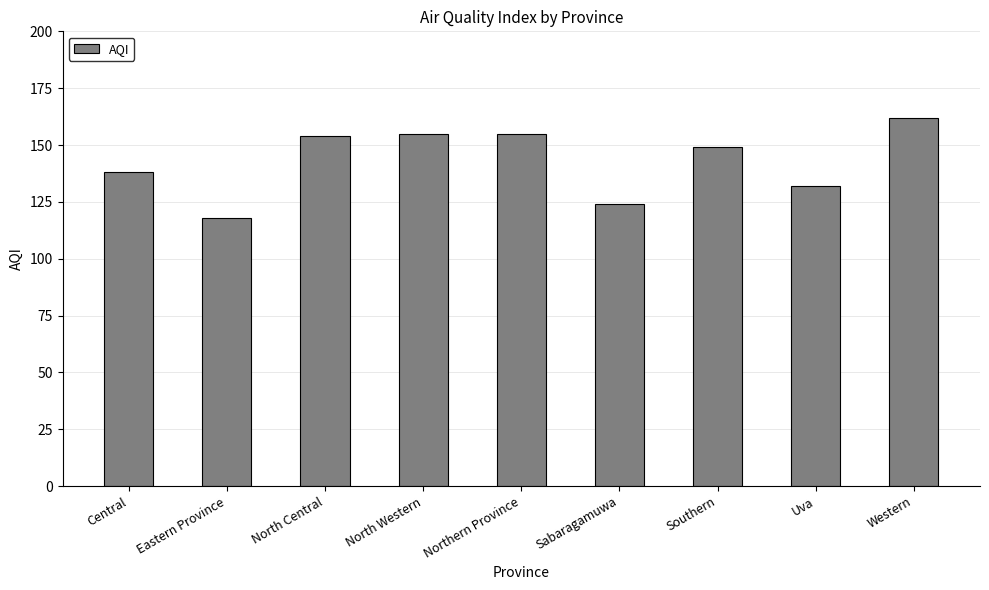

True or false: the data shows 93 at Southern.

False